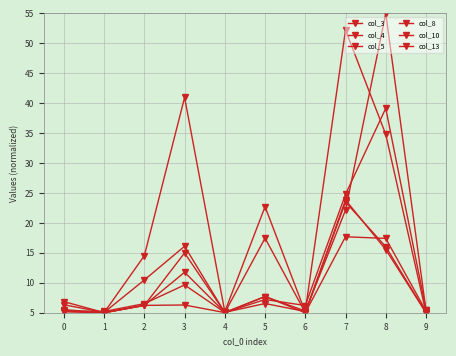

Which series has the largest total across all categories?

col_8